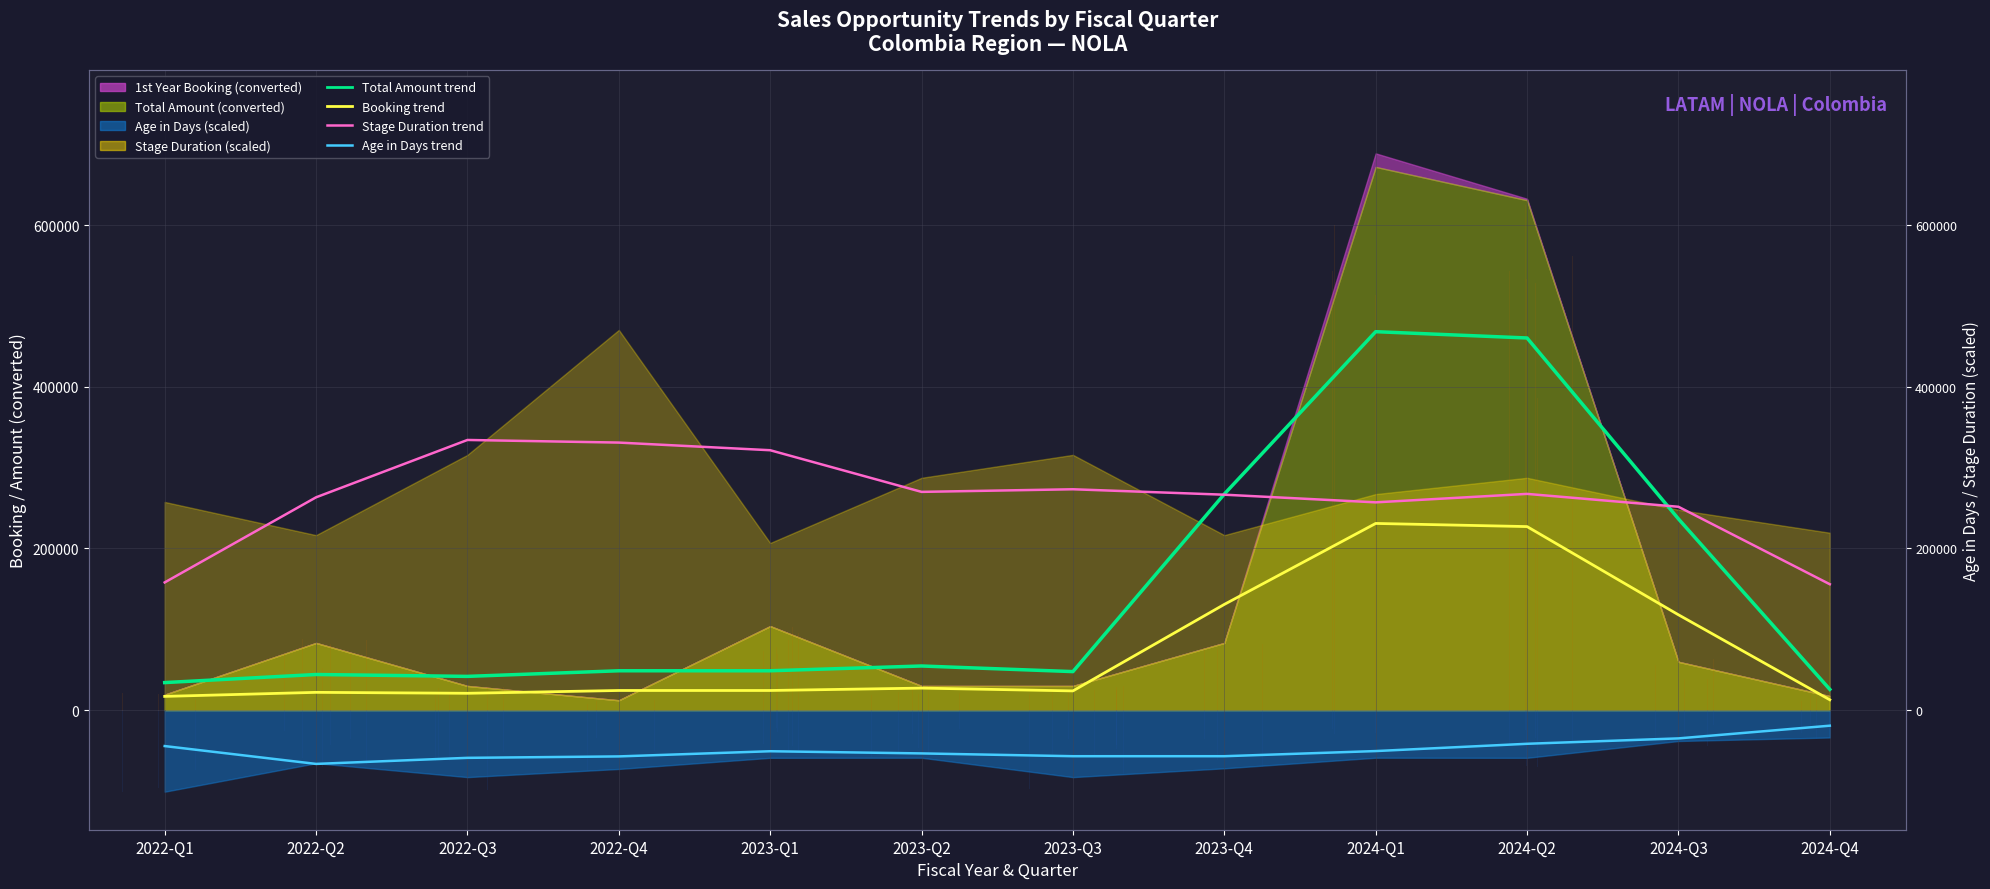

Between 2022-Q3 and 2024-Q4, which series saw the biggest shift?

Stage Duration smooth